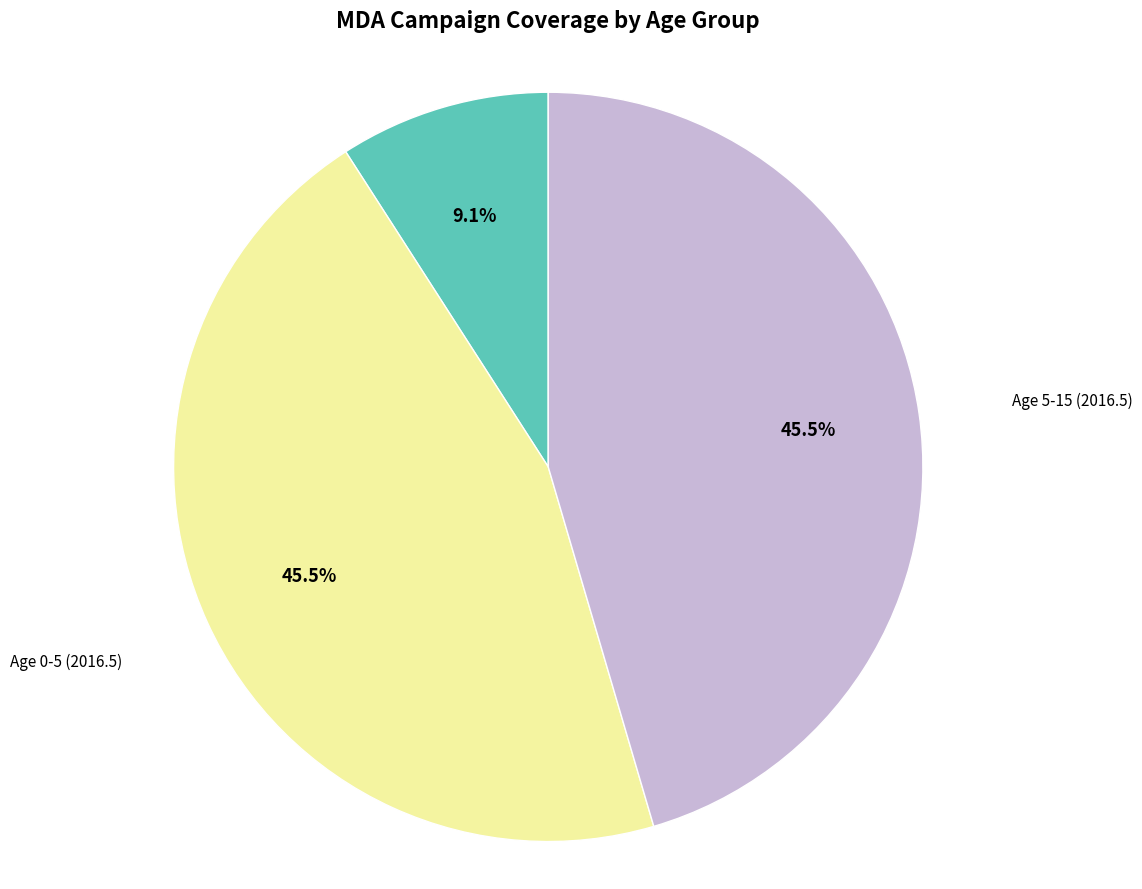

Is there any slice that represents more than half of the pie?

No